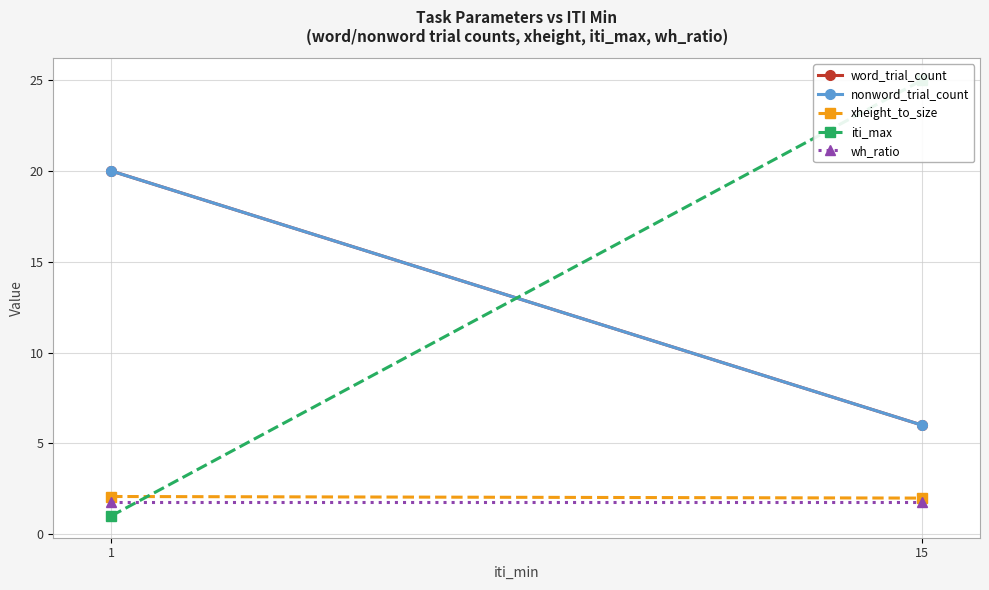

Reading right to left, extract all data points from this chart.

word_trial_count: 6.0	20.0
nonword_trial_count: 6.0	20.0
xheight_to_size: 2.0	2.1
iti_max: 25.0	1.0
wh_ratio: 1.8	1.8